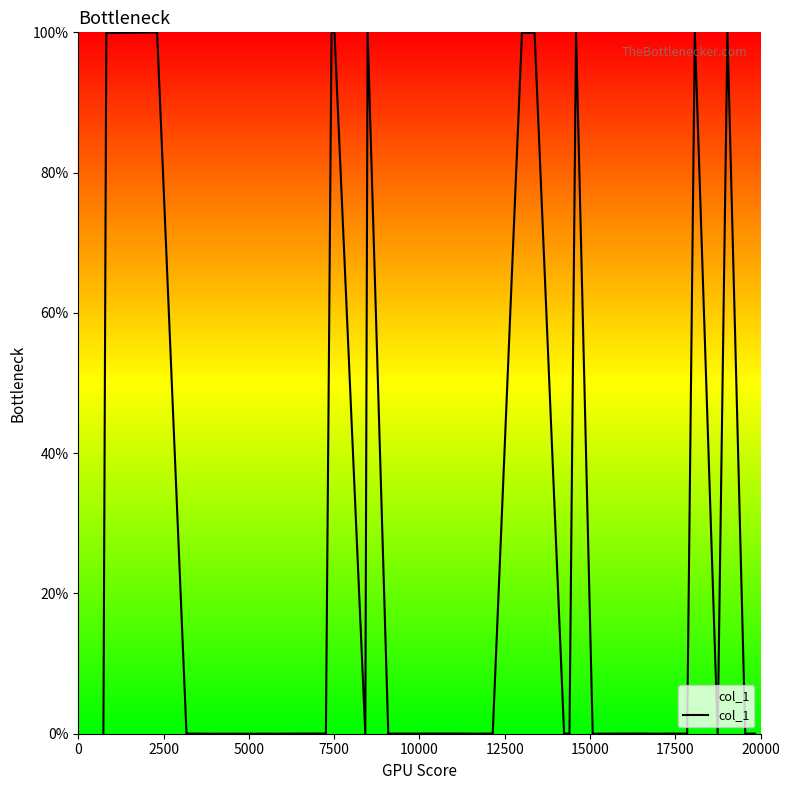

What is the maximum value shown in the chart?

100.0